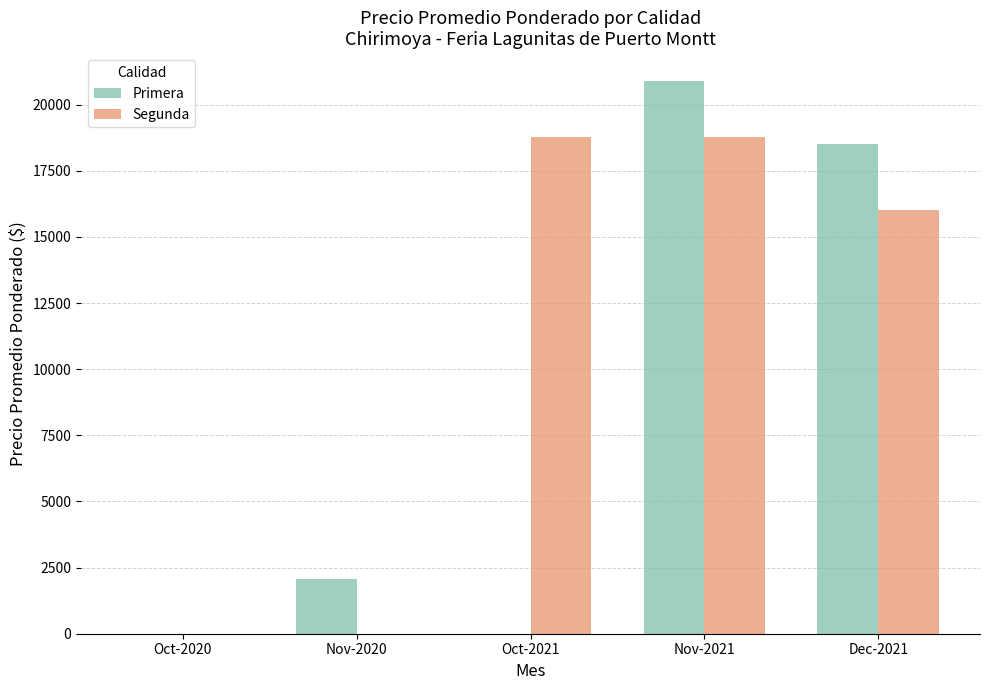

Where is Primera nearest to the value 10450?

Dec-2021